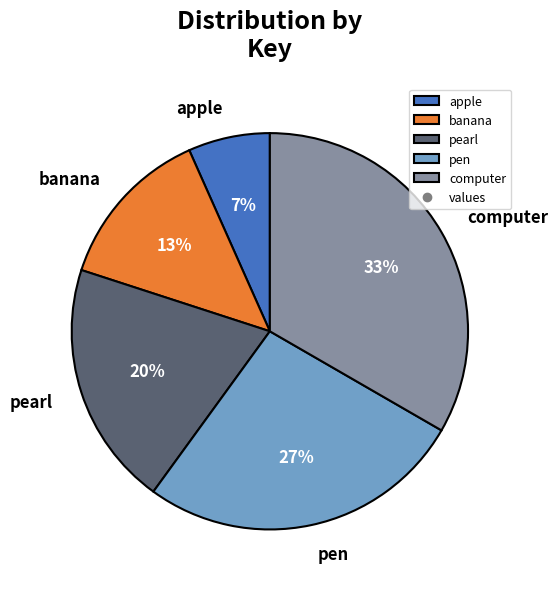

Does any single category account for the majority?

No